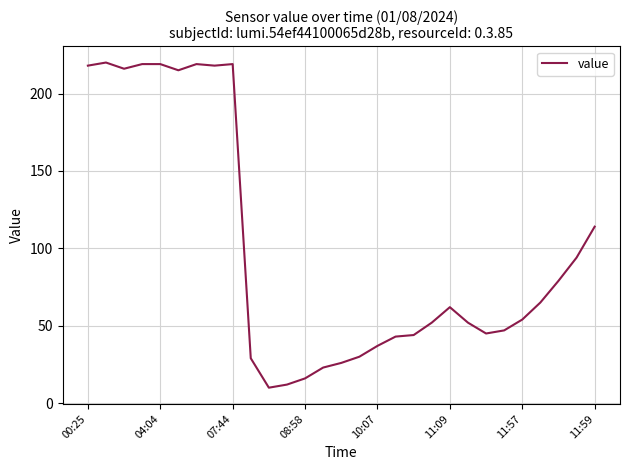

What is the difference between the maximum and minimum values?

210